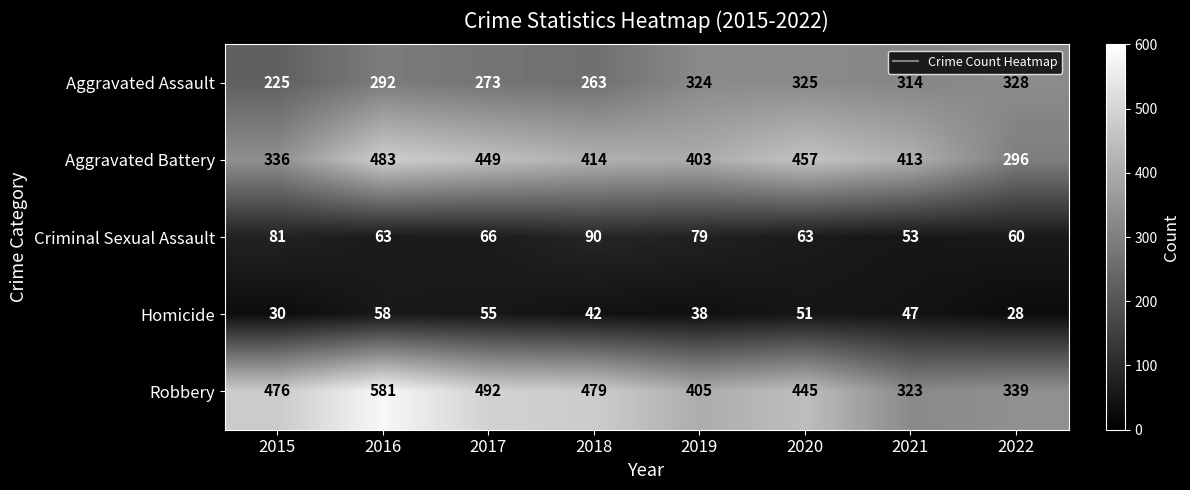

What value does the Aggravated Assault series have at 2021, to the nearest 50?

300